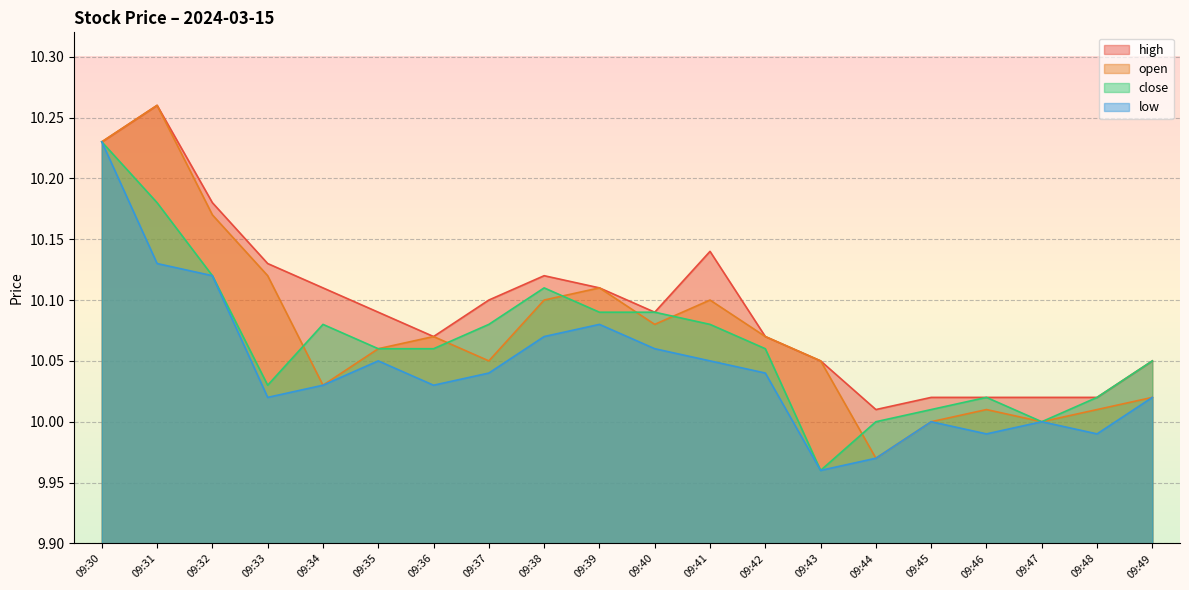

Which category has the lowest value in the close series?

09:43